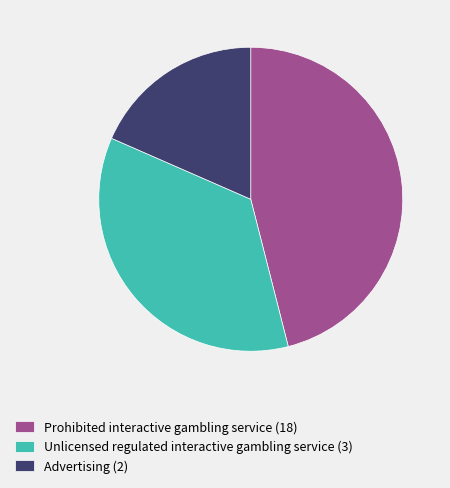

Which slice is the smallest?

Advertising (2)